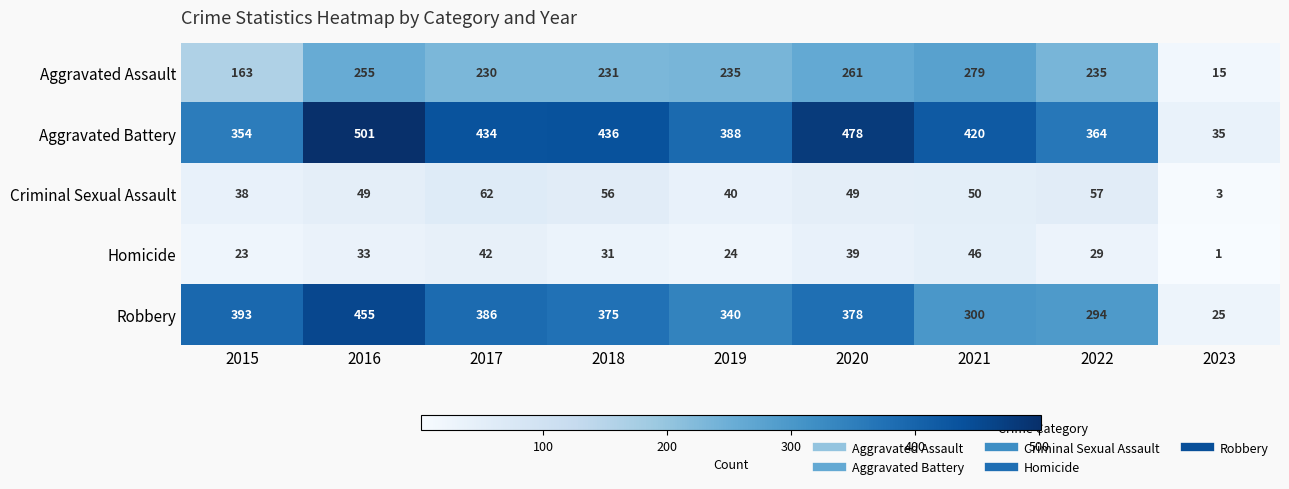

At which label does Aggravated Battery first exceed 420?

2016